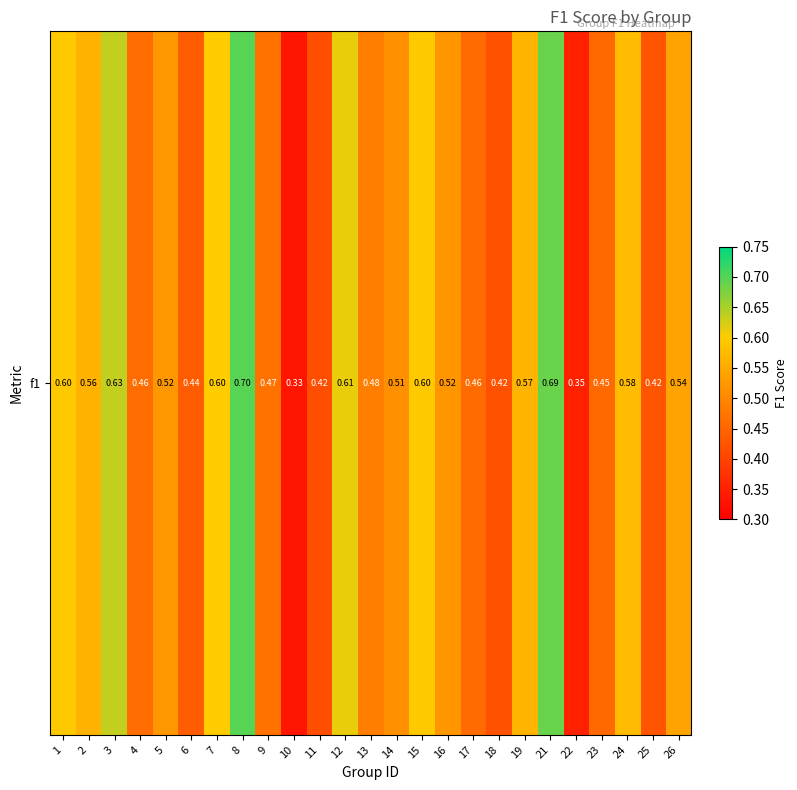

Reading left to right, transcribe all the data shown in this chart.

0.6	0.6	0.6	0.5	0.5	0.4	0.6	0.7	0.5	0.3	0.4	0.6	0.5	0.5	0.6	0.5	0.5	0.4	0.6	0.7	0.3	0.5	0.6	0.4	0.5